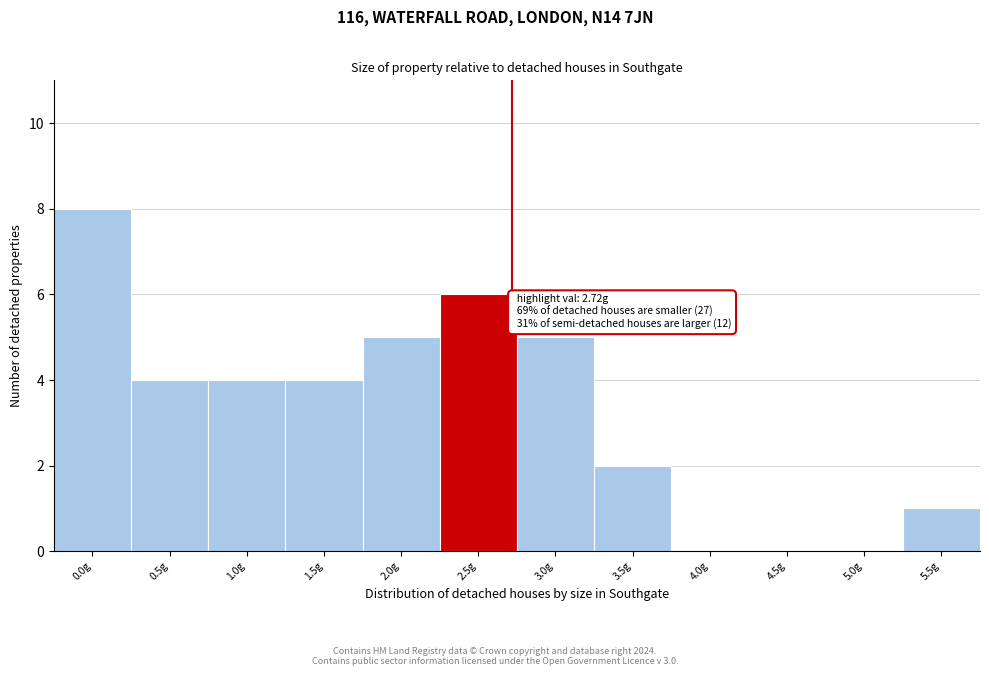

Reading left to right, transcribe all the data shown in this chart.

0.0g=8	0.5g=4	1.0g=4	1.5g=4	2.0g=5	2.5g=6	3.0g=5	3.5g=2	4.0g=0	4.5g=0	5.0g=0	5.5g=1